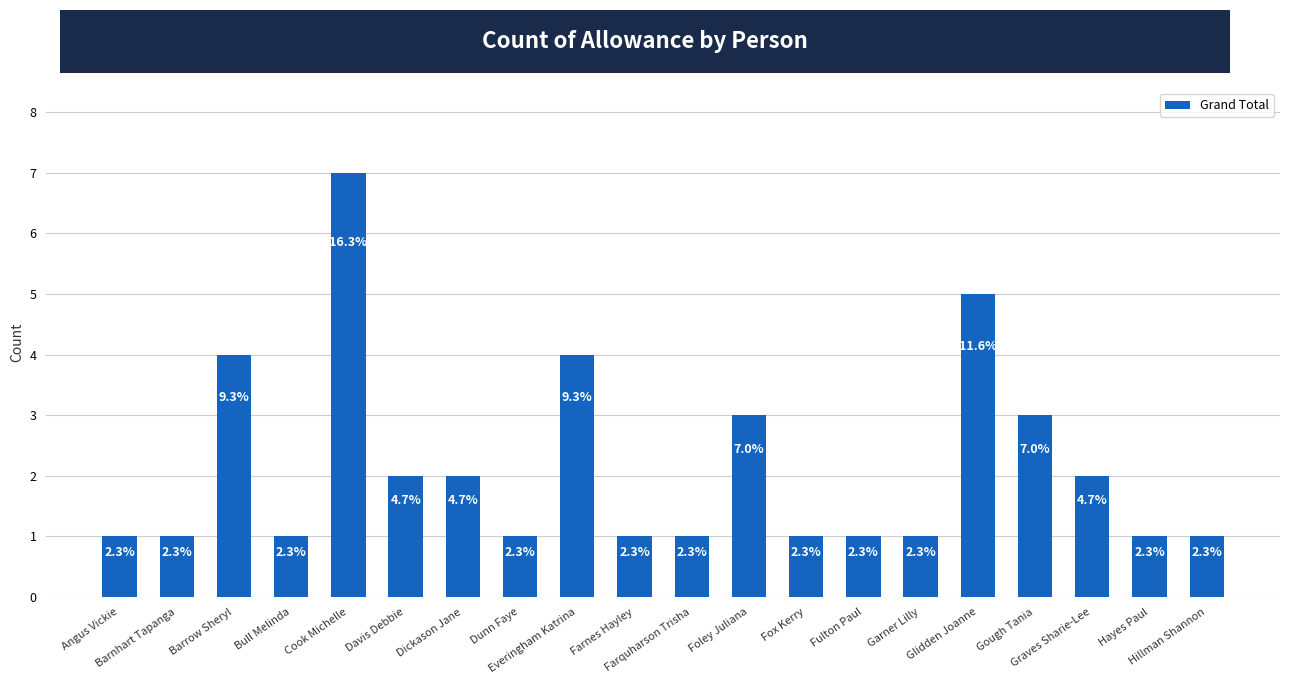

How many bars are there in total?

20